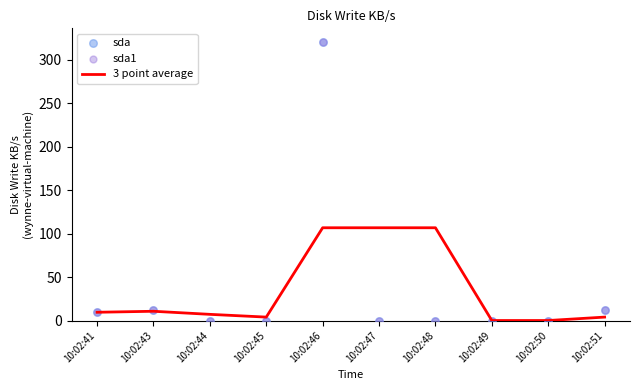

At how many categories does at least one series exceed 289?

1